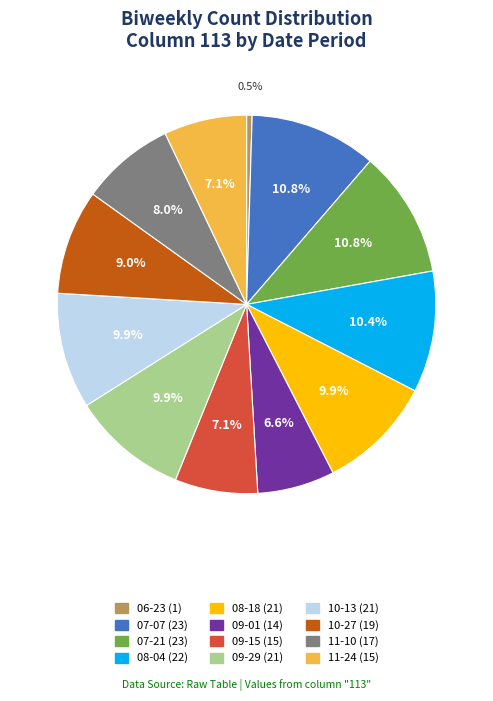

Does any single category account for the majority?

No